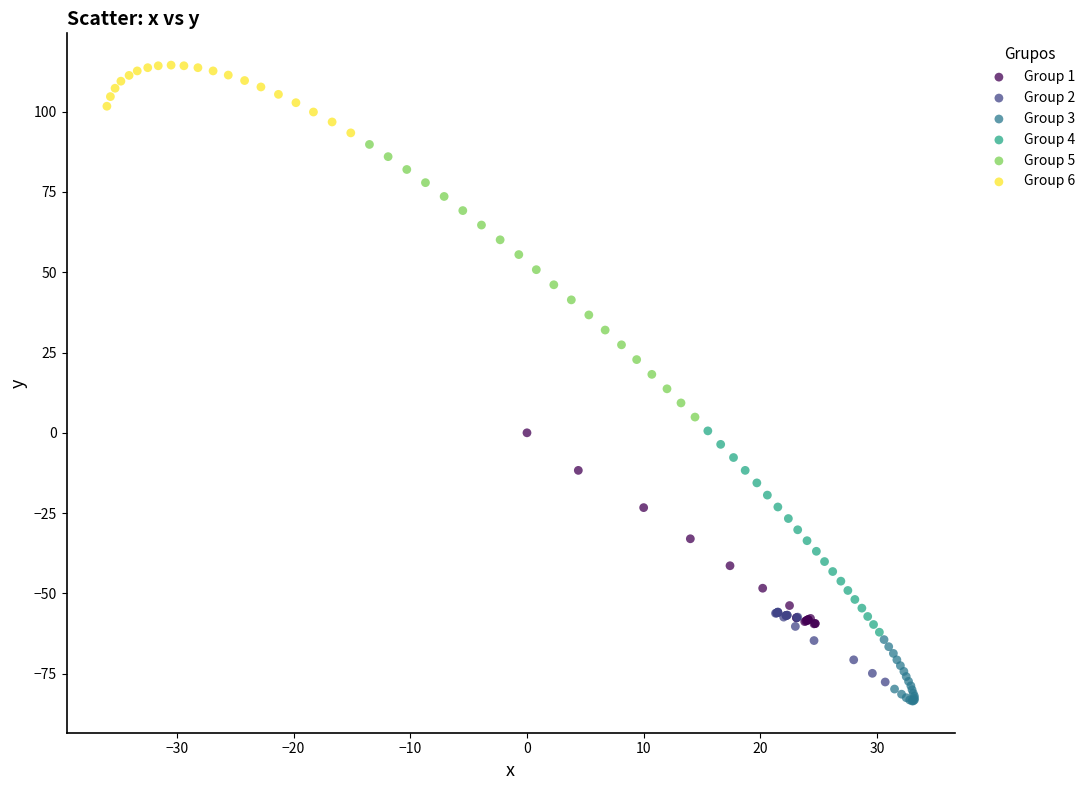

Which series reaches the maximum Y coordinate?

Group 6